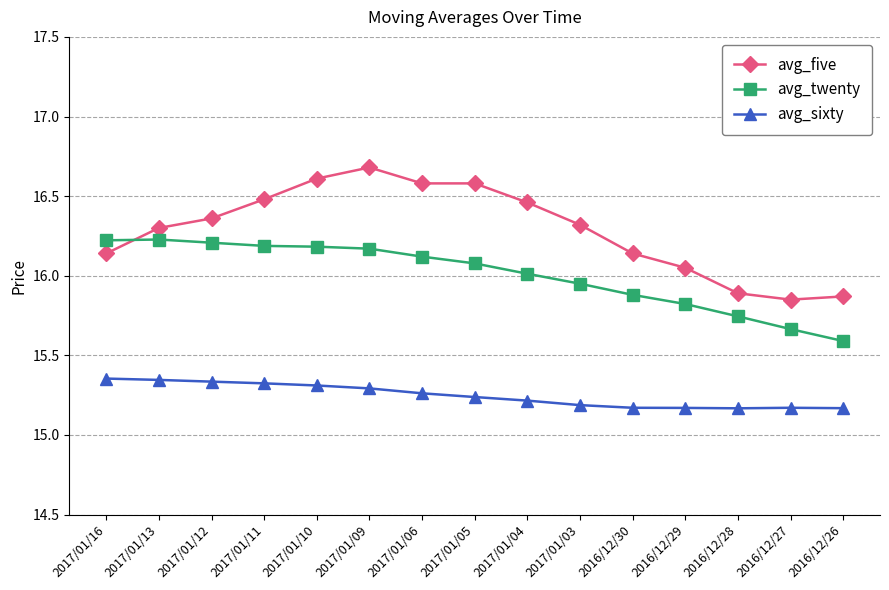

Where do avg_twenty and avg_five first cross each other?

2017/01/16 and 2017/01/13